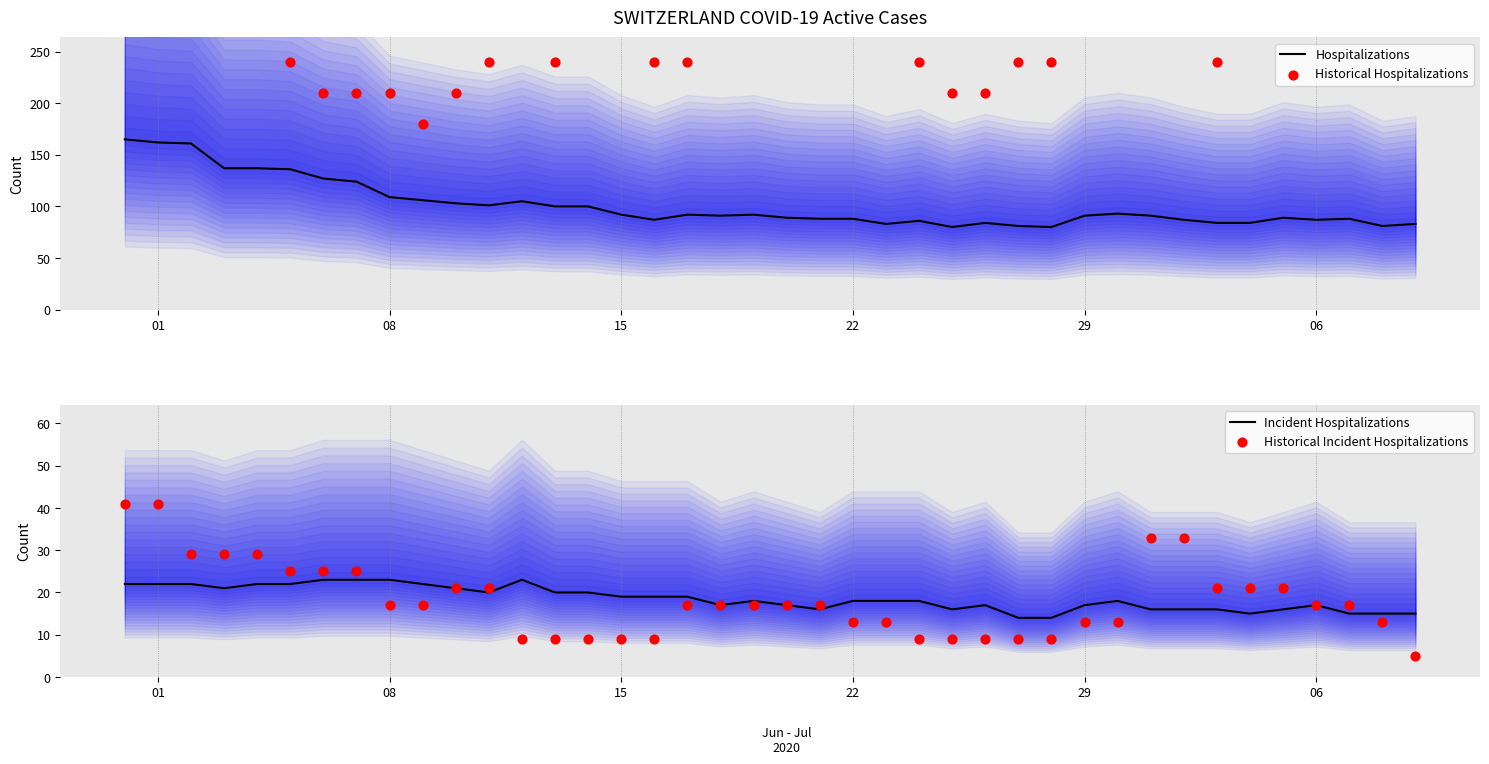

At how many categories does at least one series exceed 306?

11